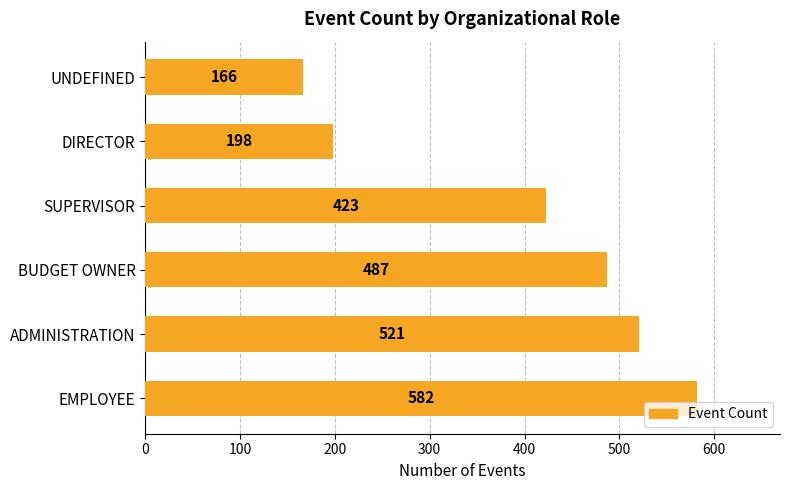

True or false: the data shows 276 at UNDEFINED.

False